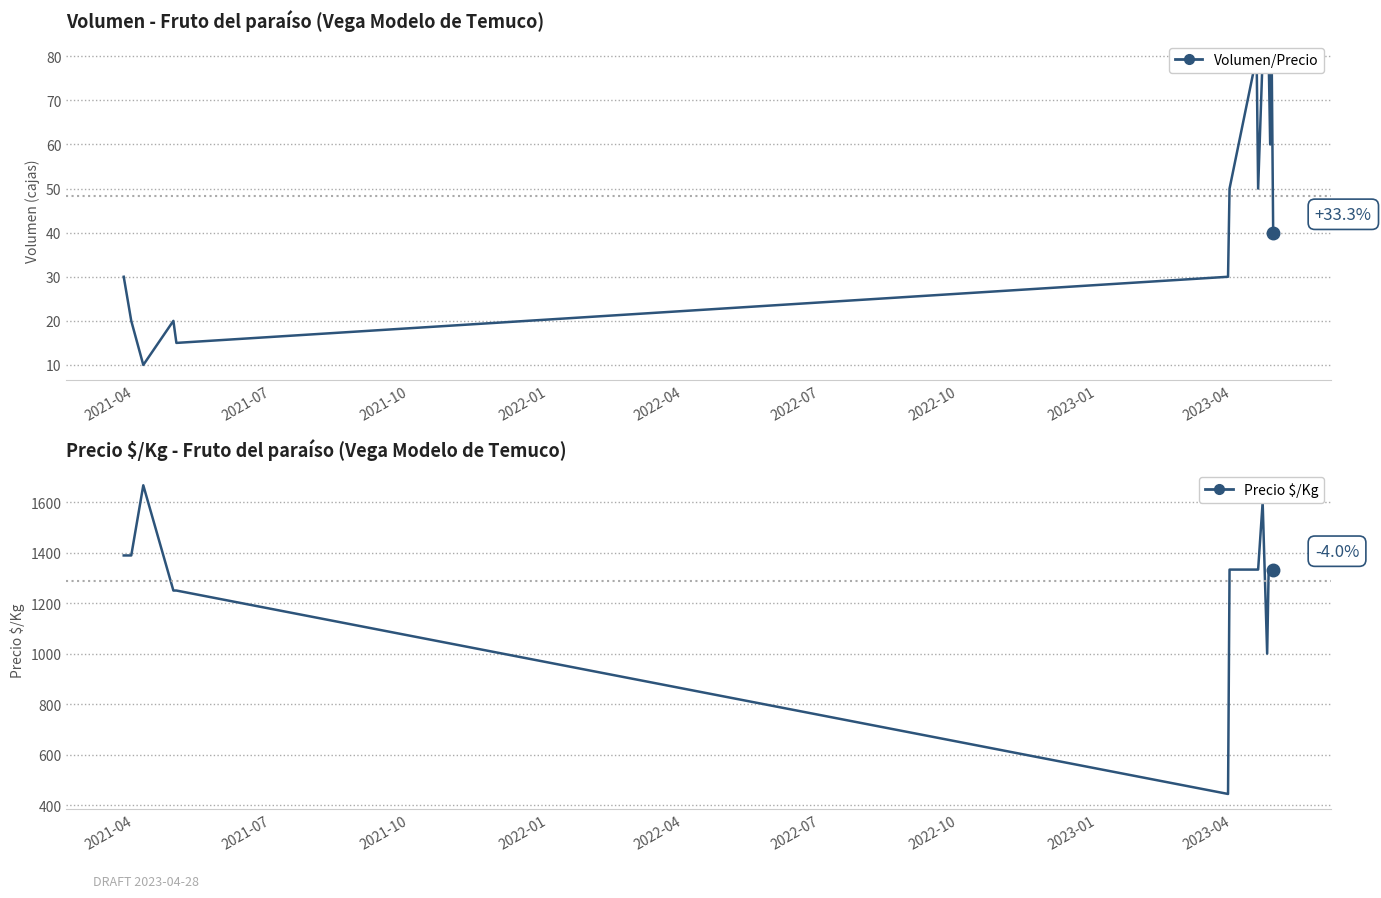

What is the total value across all series at 2021-07?

1409